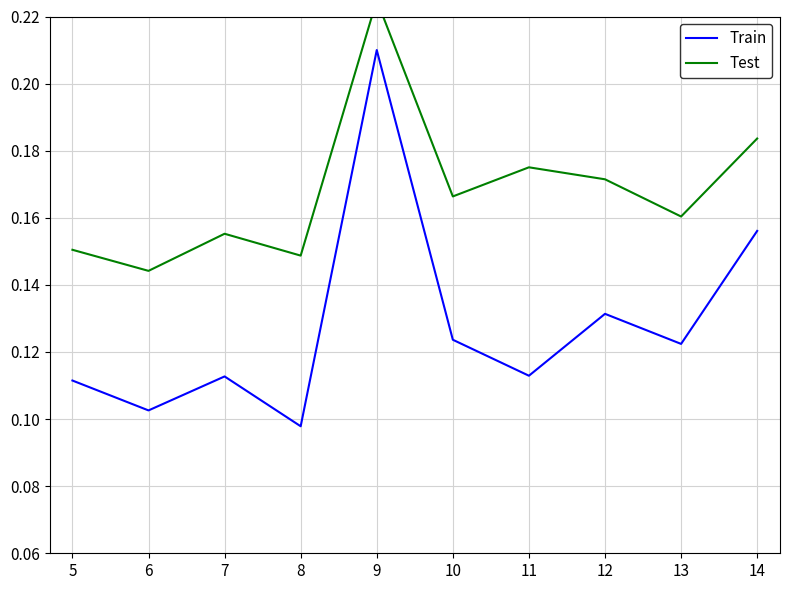

Count the number of data series in this chart.

2